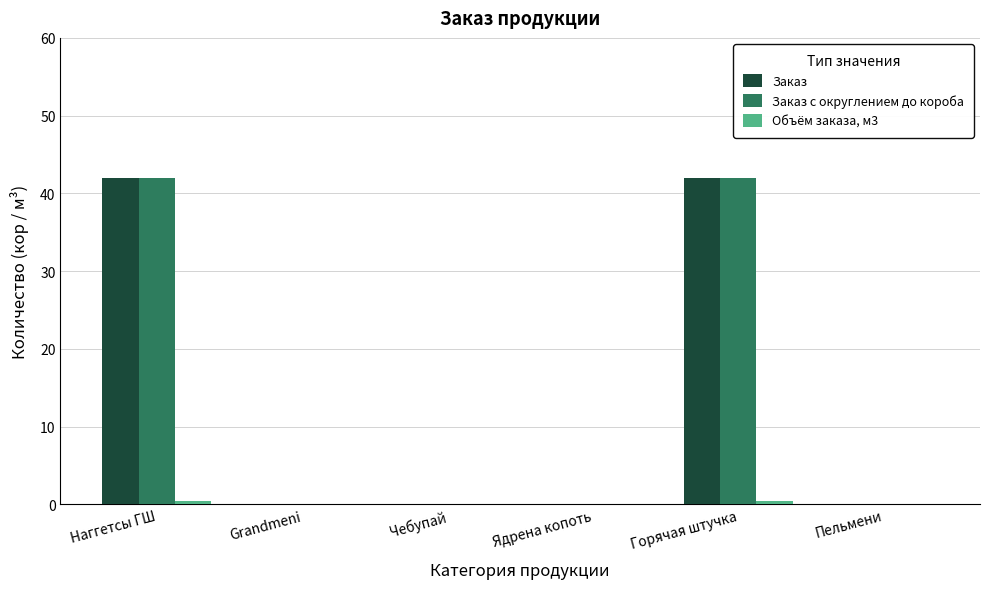

Is it true that Заказ equals -20.9 at Чебупай?

False